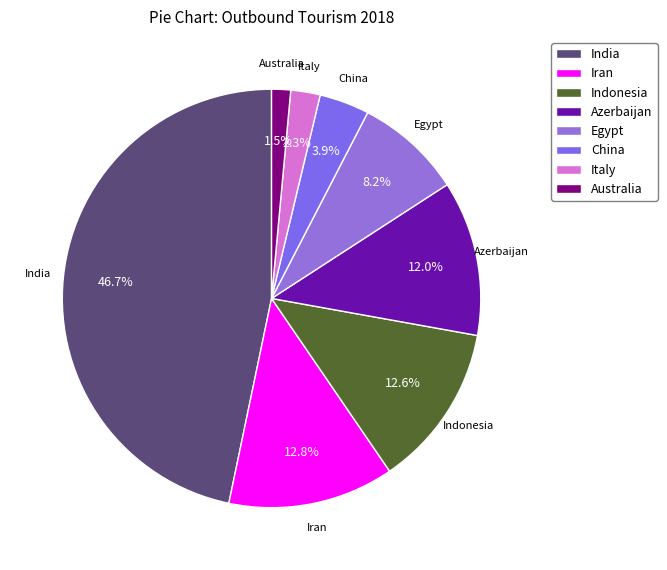

To the nearest percent, what is the average slice percentage?

12%